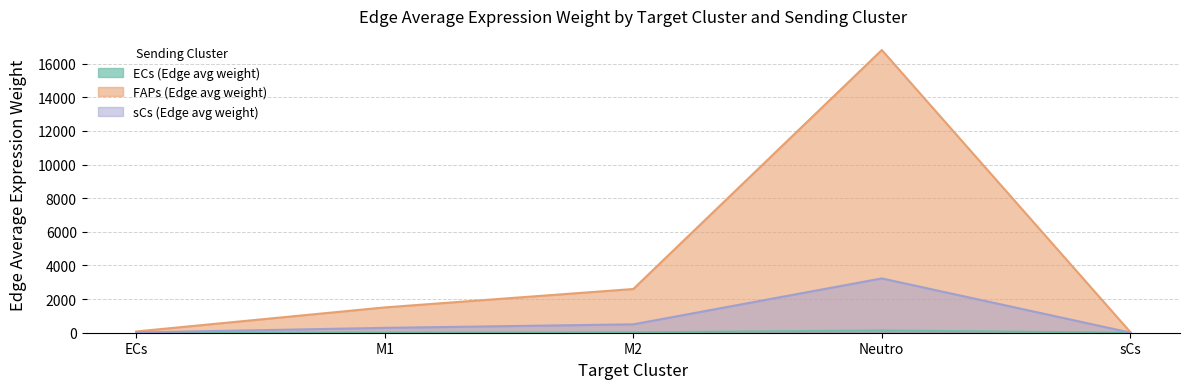

How many lines are shown in the chart?

3